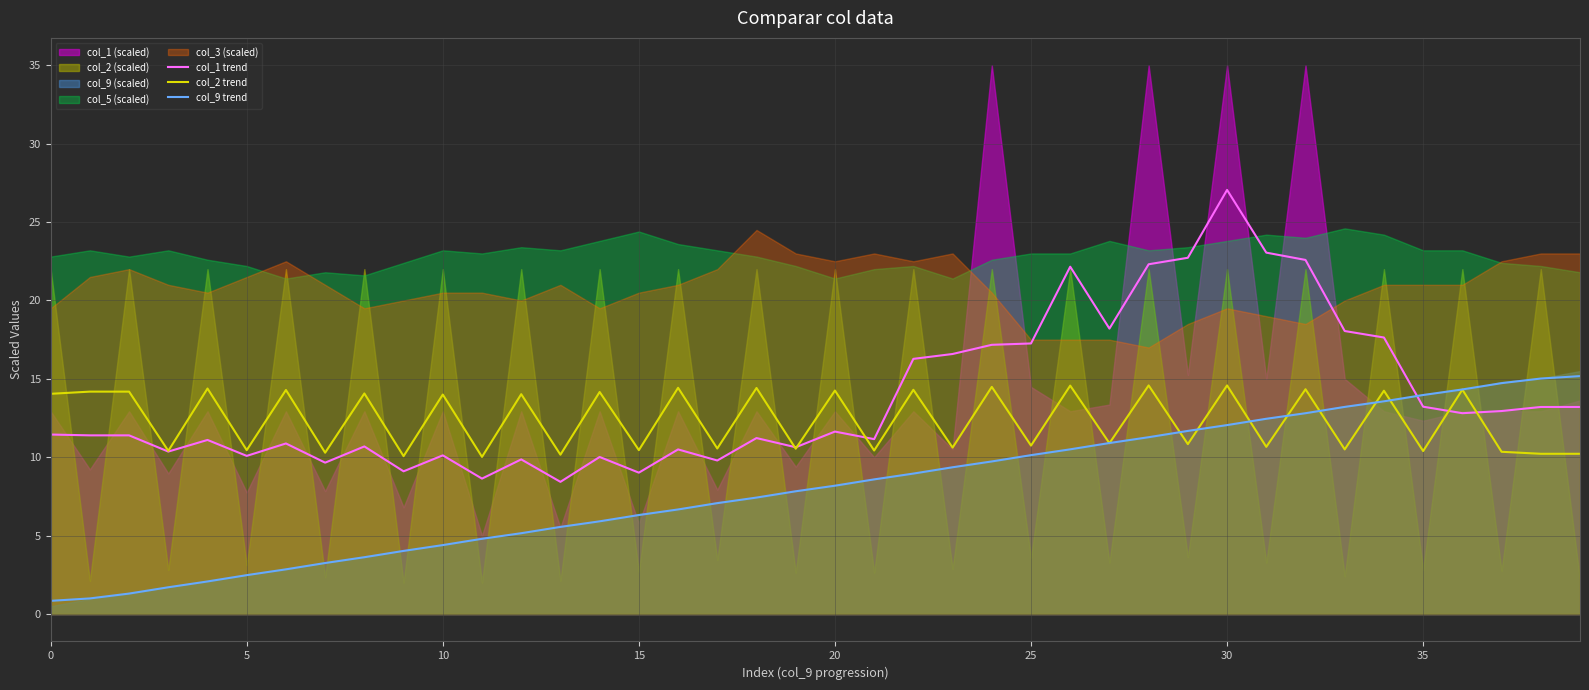

At which label does col_9 trend first exceed 8?

20